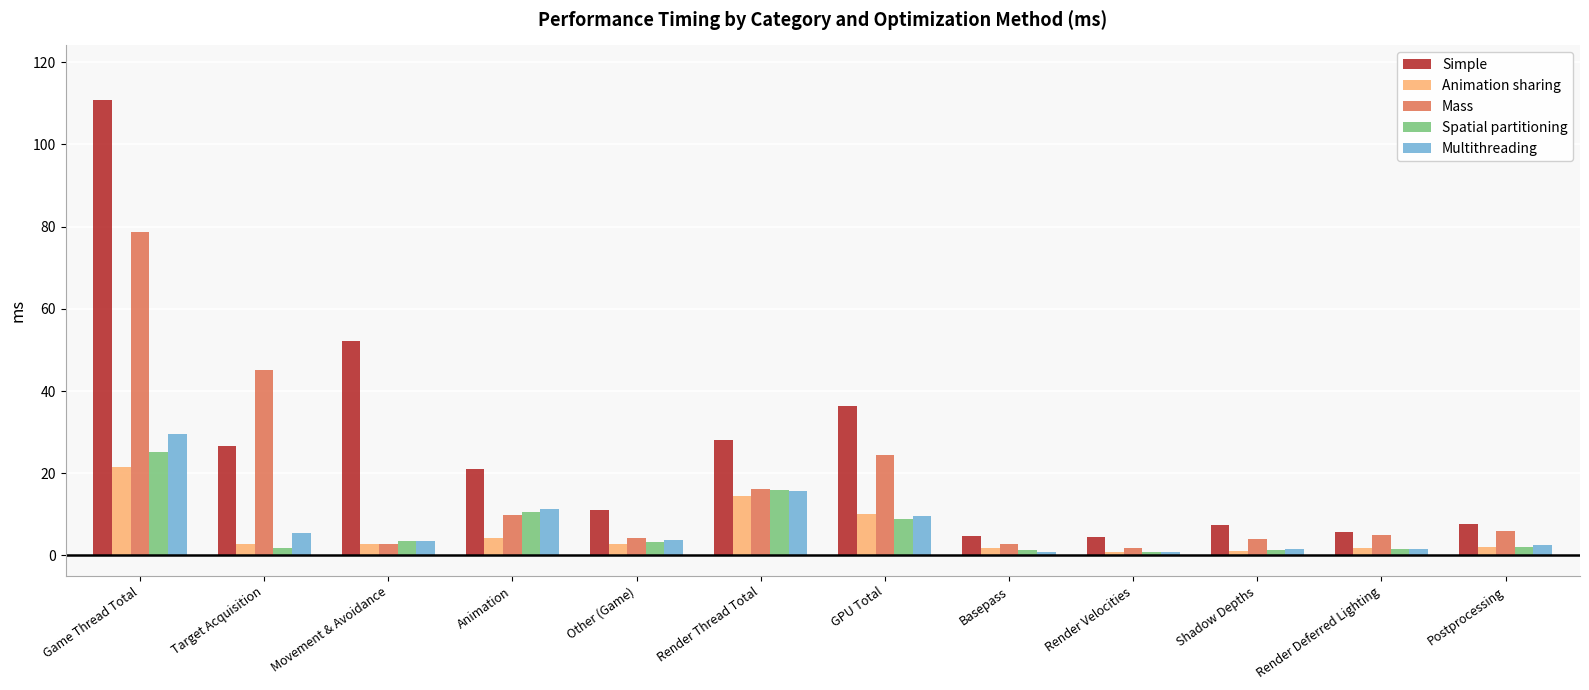

Does the chart contain any negative values?

No